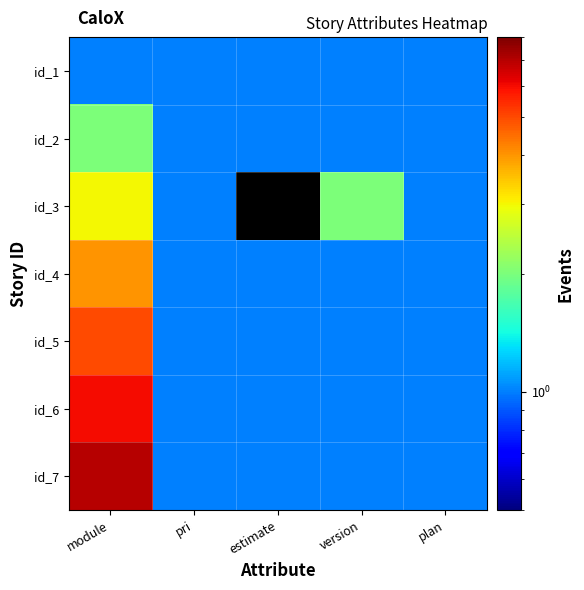

Reading right to left, list all the values displayed in this chart.

id_1: plan=1	version=1	estimate=1	pri=1	module=1
id_2: plan=1	version=1	estimate=1	pri=1	module=2
id_3: plan=1	version=2	estimate=0	pri=1	module=3
id_4: plan=1	version=1	estimate=1	pri=1	module=4
id_5: plan=1	version=1	estimate=1	pri=1	module=5
id_6: plan=1	version=1	estimate=1	pri=1	module=6
id_7: plan=1	version=1	estimate=1	pri=1	module=7